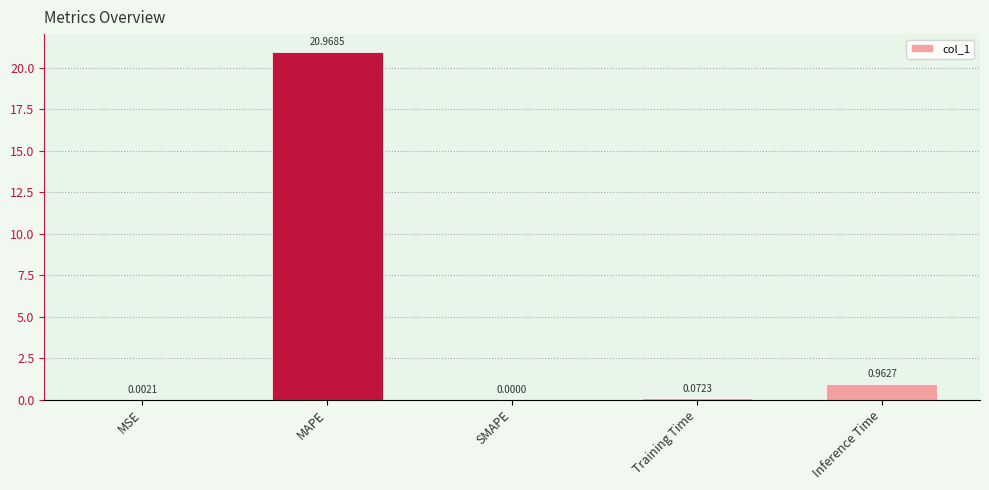

Are the bars horizontal?

No